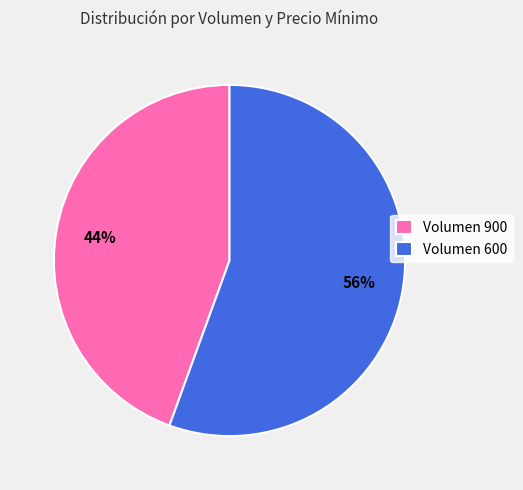

Do Volumen 900 and Volumen 600 together represent more than half of the pie?

Yes